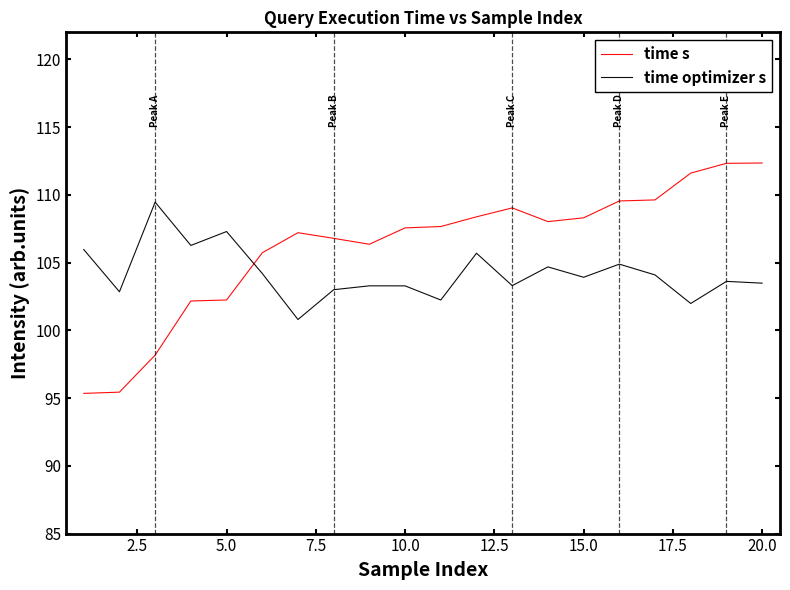

How many times do time optimizer s and time s cross each other?

1